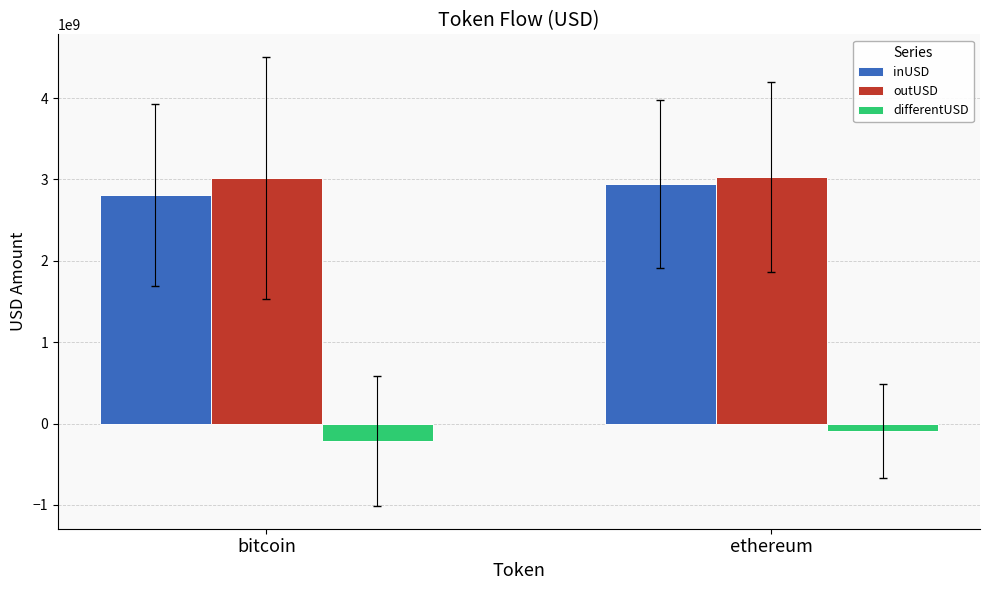

What position from the left is bitcoin?

1